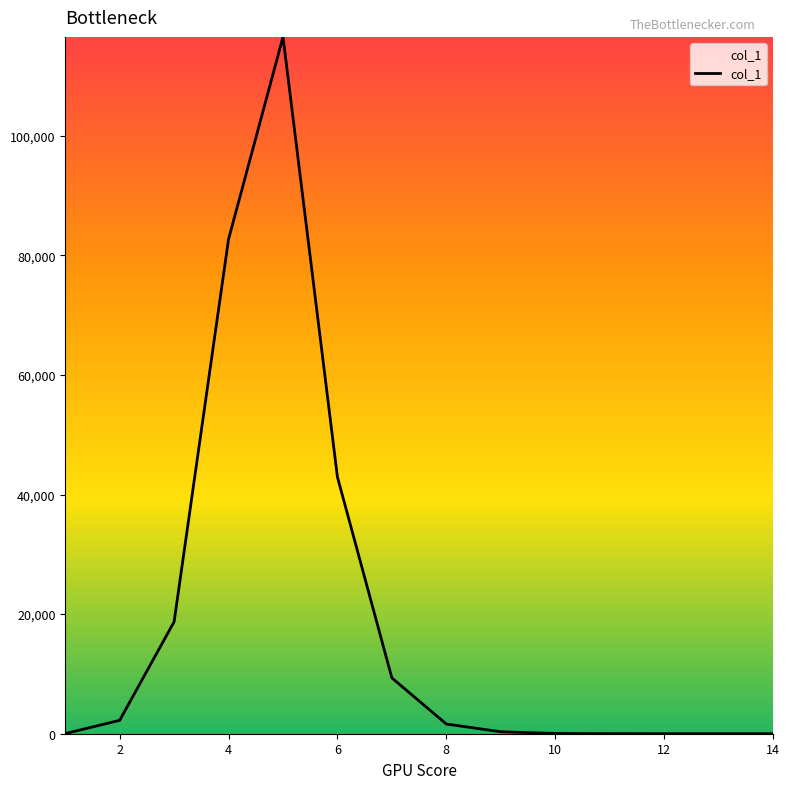

How many lines are shown in the chart?

1